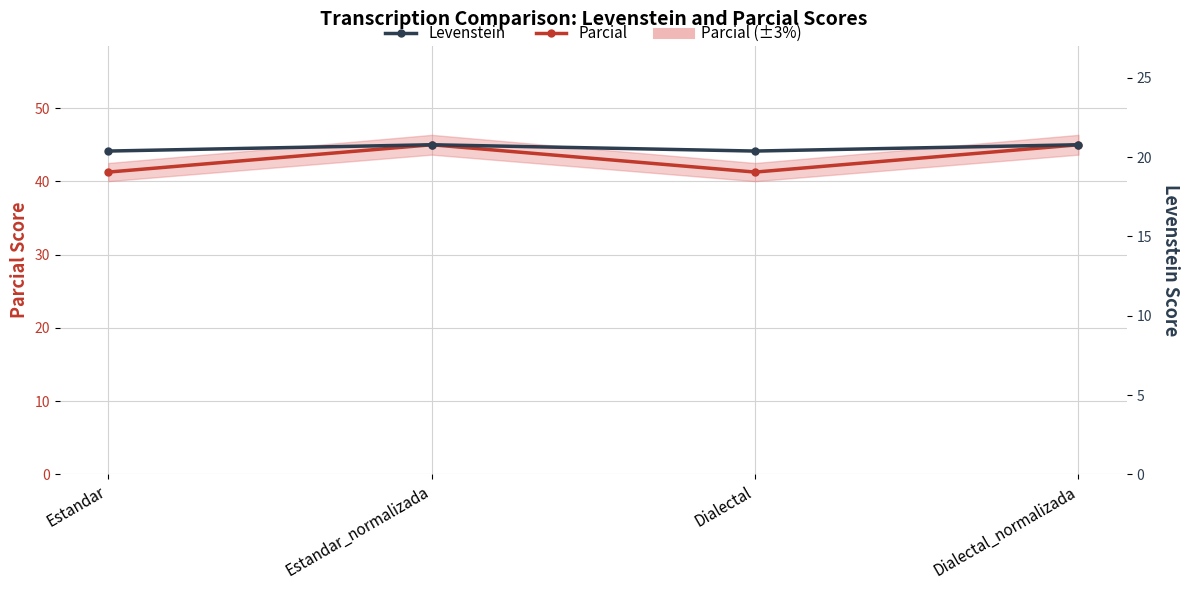

What is the difference between the Levenstein values at Estandar and Dialectal_normalizada?

0.4